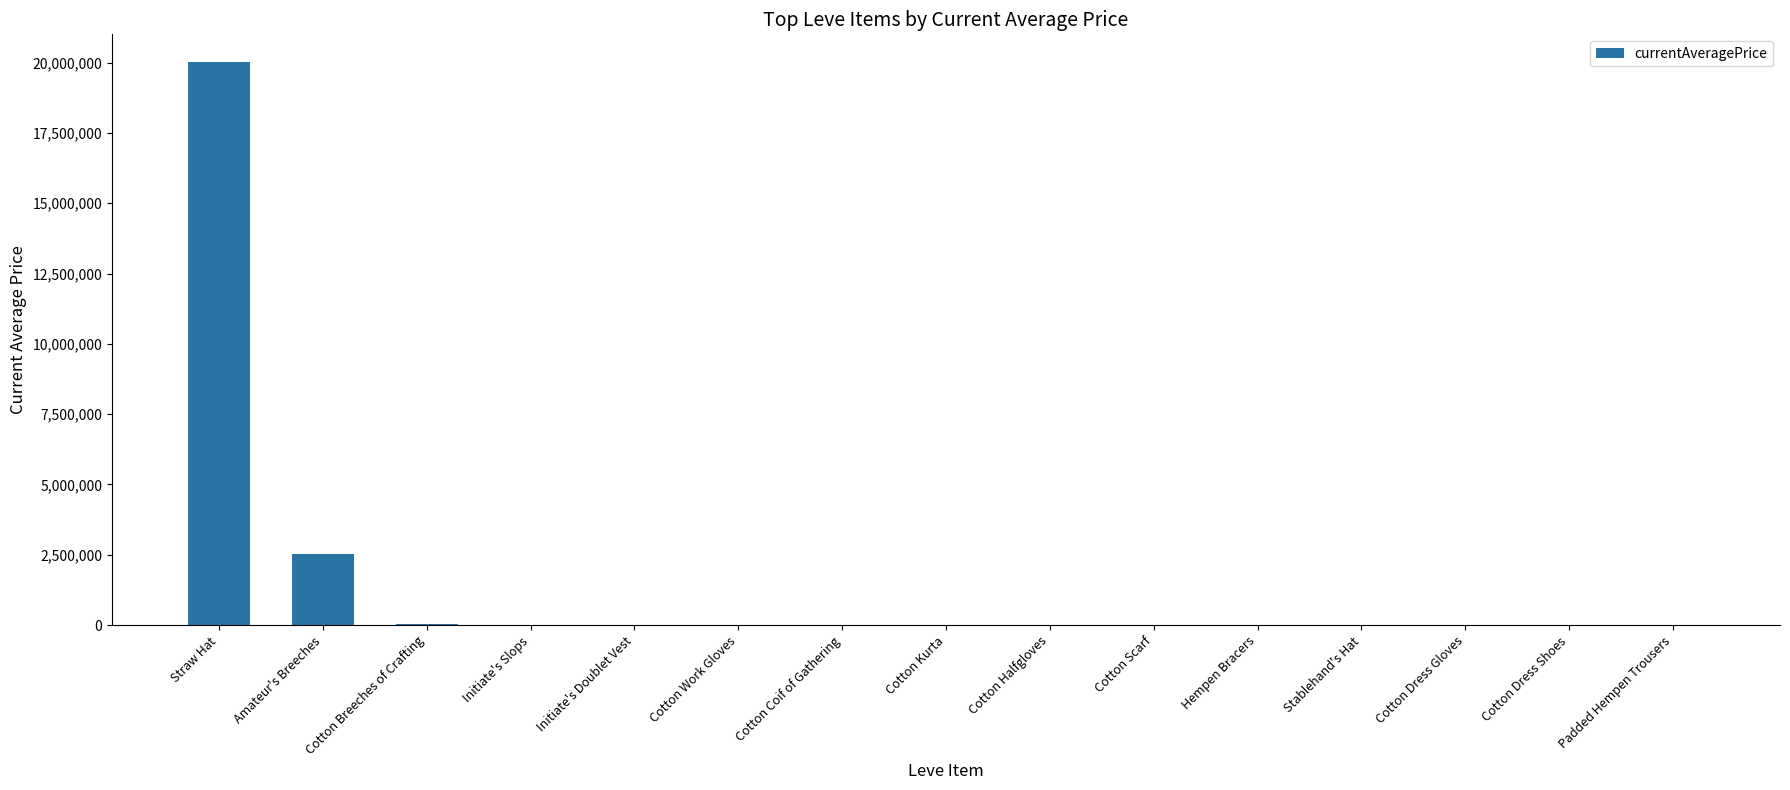

Where is the data nearest to the value 10005435?

Amateur's Breeches